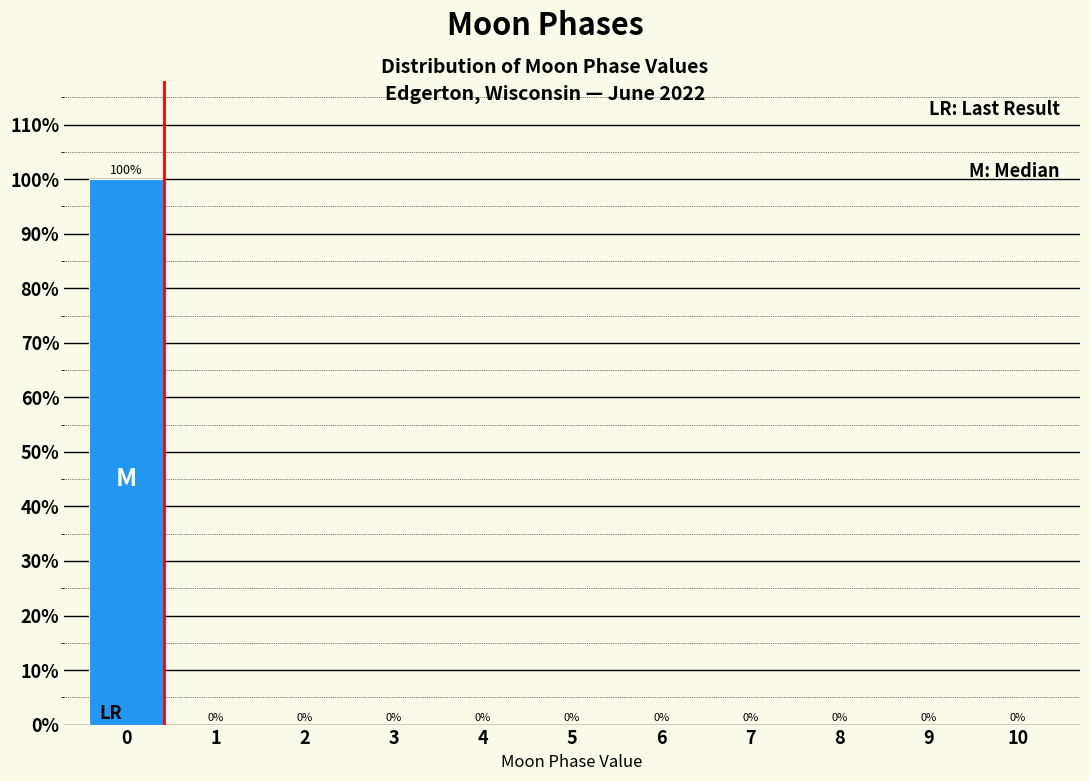

Are the bars horizontal?

No